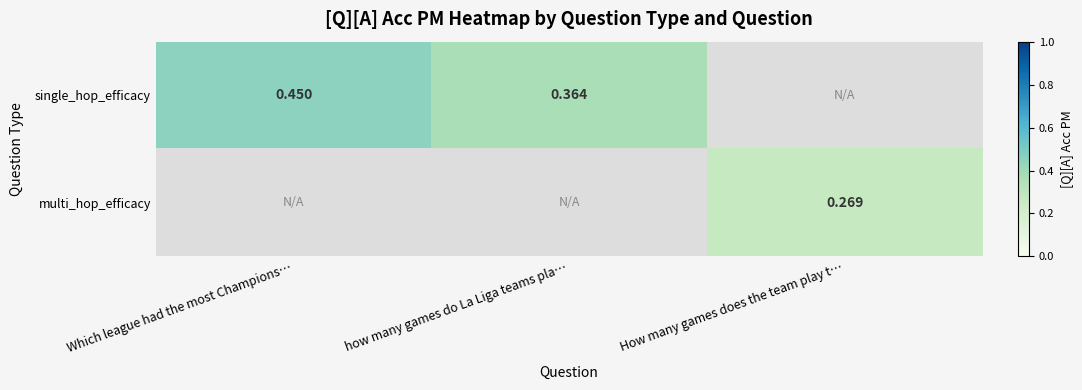

What is the maximum value shown in the chart?

0.5